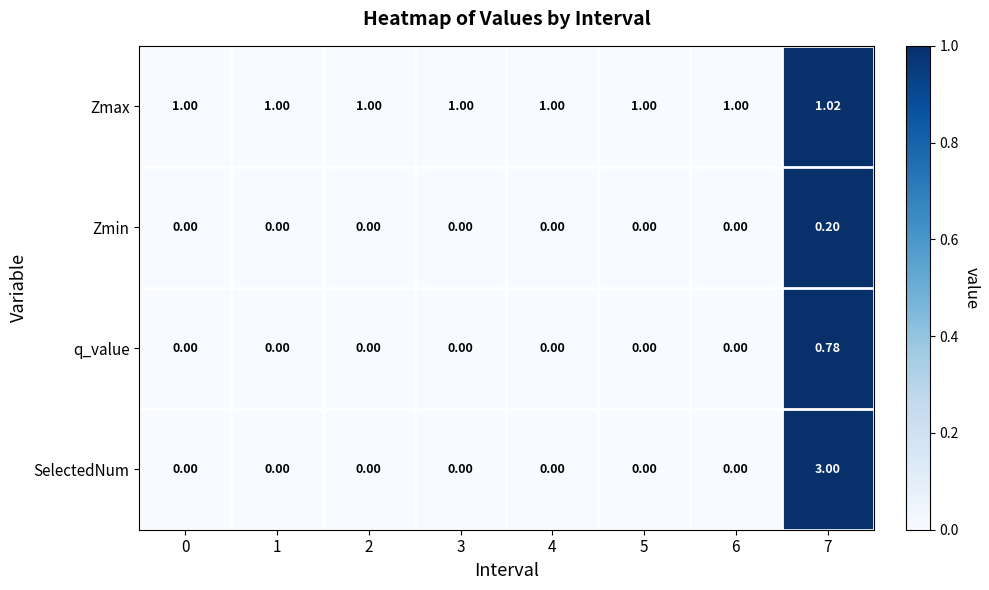

List the series in order of their peak value, lowest first.

Zmin, q_value, Zmax, SelectedNum